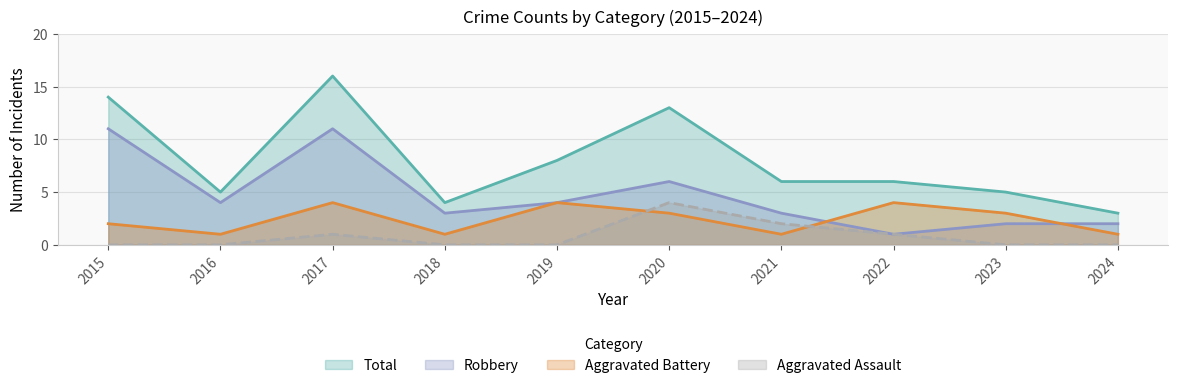

What is the value of the Aggravated Battery point at the 3rd from the left?

4